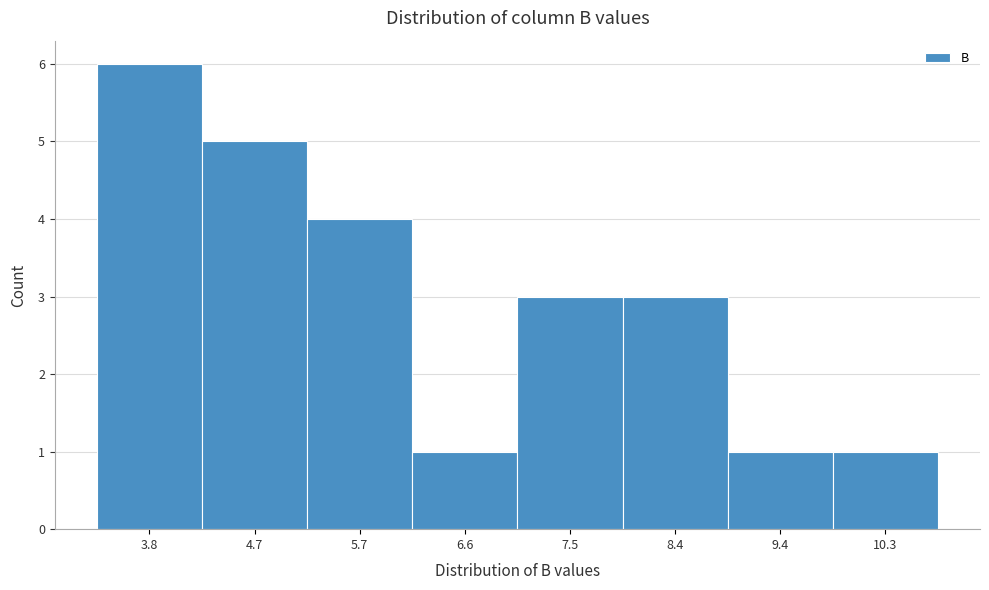

Reading left to right, extract all data points from this chart.

6	5	4	1	3	3	1	1